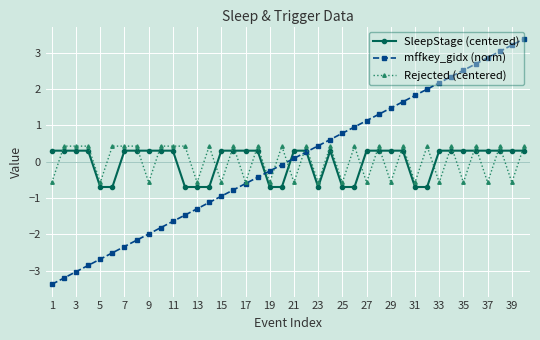

True or false: SleepStage (centered) and Rejected (centered) intersect in this chart.

True